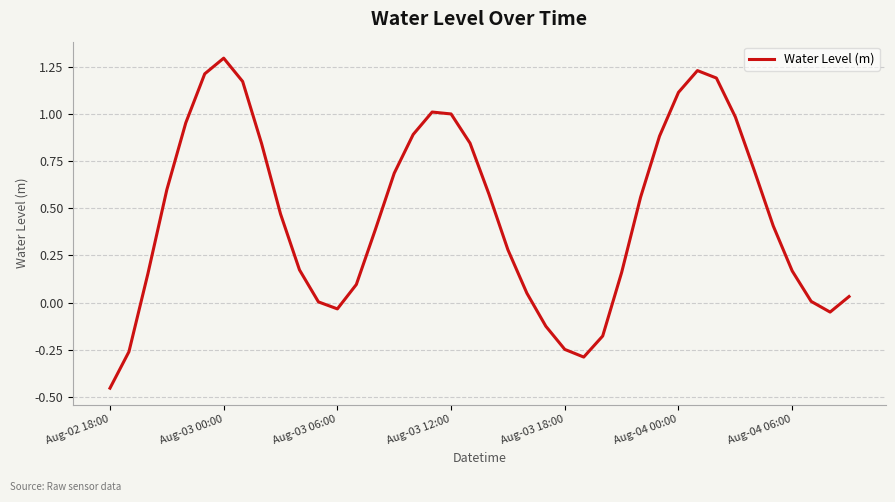

What is the greatest value displayed?

1.3